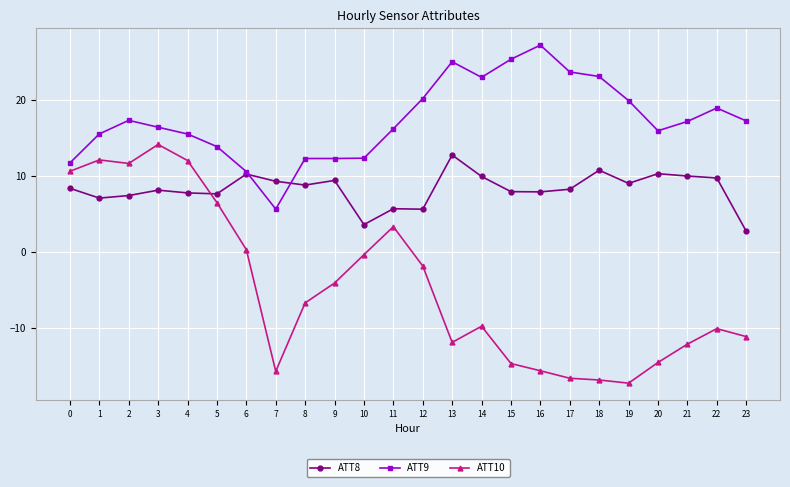

List the series in order of their overall mean, highest first.

ATT9, ATT8, ATT10